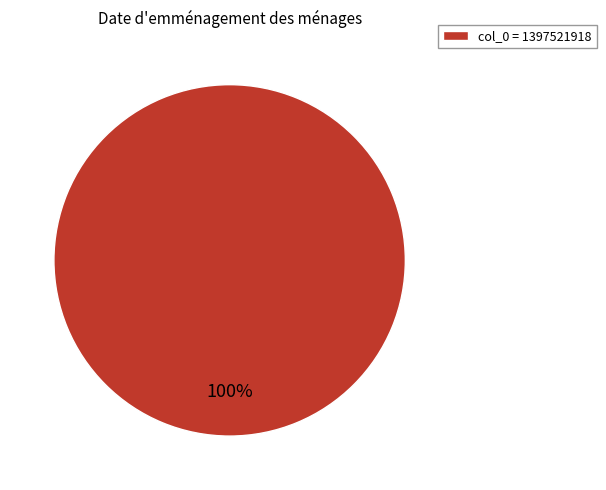

Count the number of slices in the pie.

1